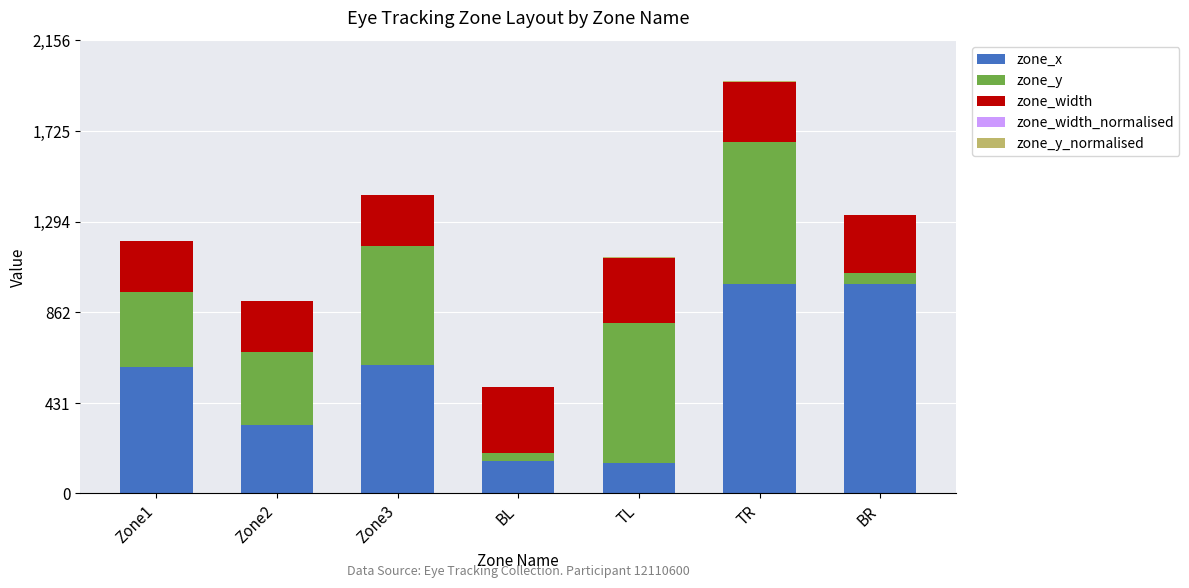

At which category is the sum across all series the highest?

TR